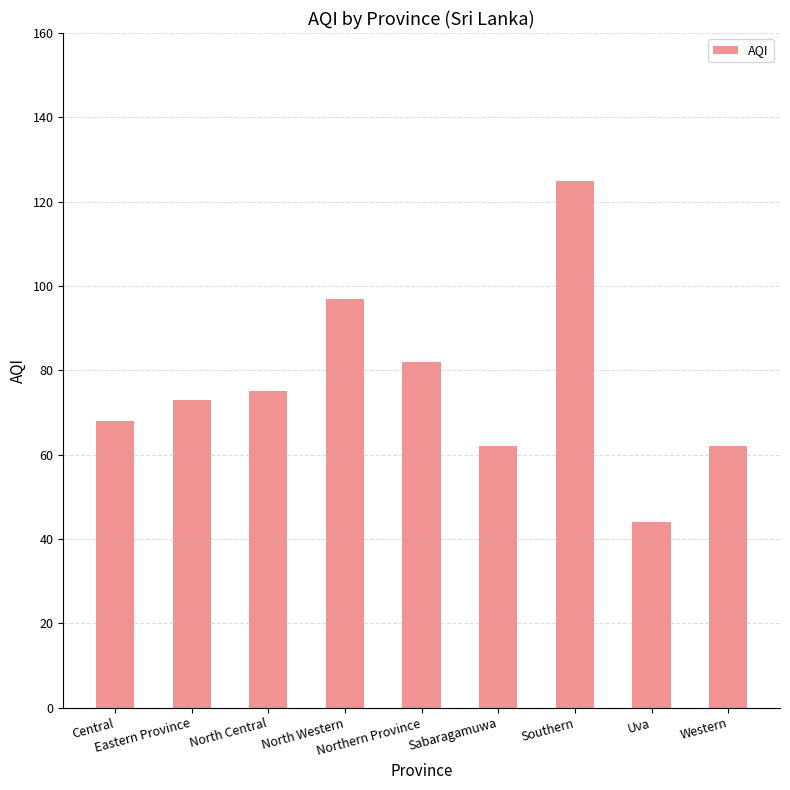

At which category does the chart reach its minimum across all series?

Uva